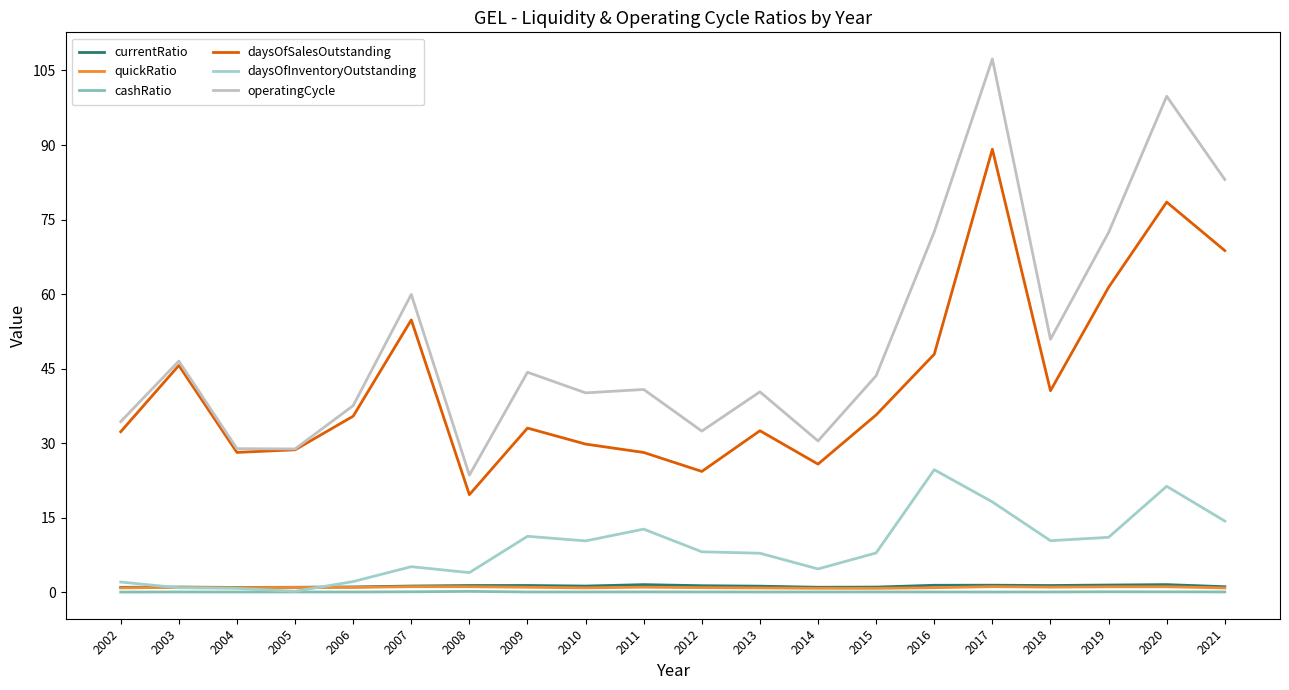

Reading left to right, transcribe all the data shown in this chart.

currentRatio: 1.0	1.0	0.9	1.0	1.0	1.2	1.3	1.3	1.2	1.5	1.3	1.2	1.0	1.0	1.4	1.4	1.3	1.4	1.5	1.1
quickRatio: 0.8	1.0	0.9	0.9	1.0	1.1	1.1	1.0	0.9	1.0	0.9	0.8	0.8	0.8	0.9	1.1	1.0	1.1	1.1	0.8
cashRatio: 0.0	0.0	0.0	0.0	0.0	0.1	0.2	0.0	0.0	0.0	0.0	0.0	0.0	0.0	0.0	0.0	0.0	0.1	0.1	0.0
daysOfSalesOutstanding: 32.3	45.6	28.1	28.7	35.4	54.8	19.6	33.0	29.8	28.1	24.3	32.5	25.8	35.7	47.9	89.2	40.5	61.4	78.5	68.7
daysOfInventoryOutstanding: 2.0	0.9	0.8	0.2	2.1	5.1	3.9	11.2	10.3	12.7	8.1	7.8	4.7	7.9	24.6	18.2	10.4	11.0	21.3	14.3
operatingCycle: 34.3	46.5	28.9	28.8	37.5	59.9	23.5	44.3	40.1	40.8	32.4	40.3	30.4	43.6	72.5	107.3	50.9	72.4	99.8	83.1